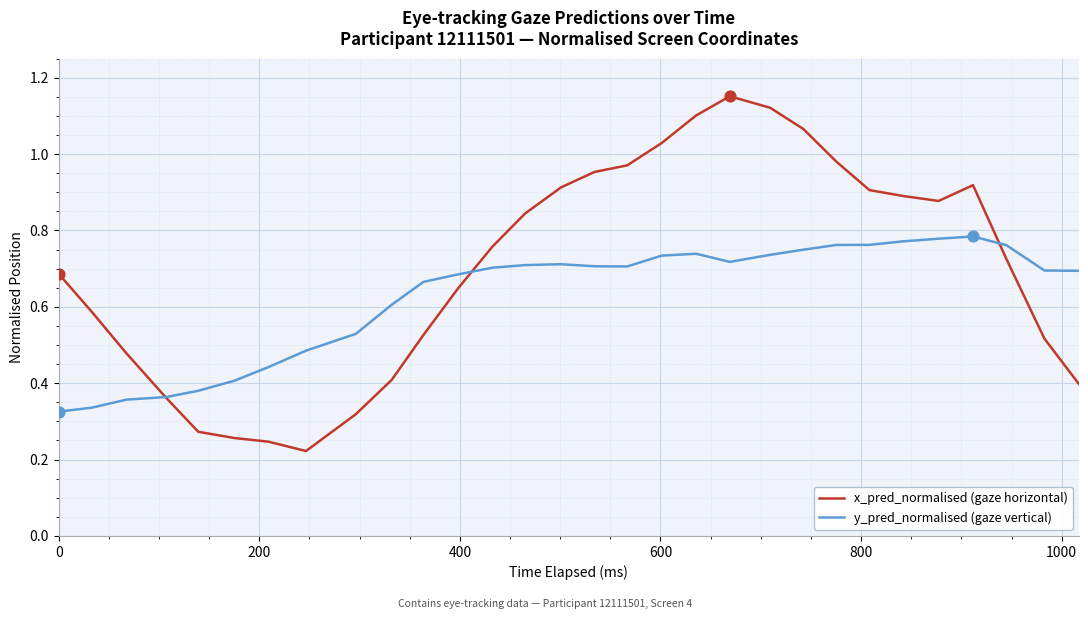

Which series has the largest total across all categories?

x_pred_normalised (gaze horizontal)